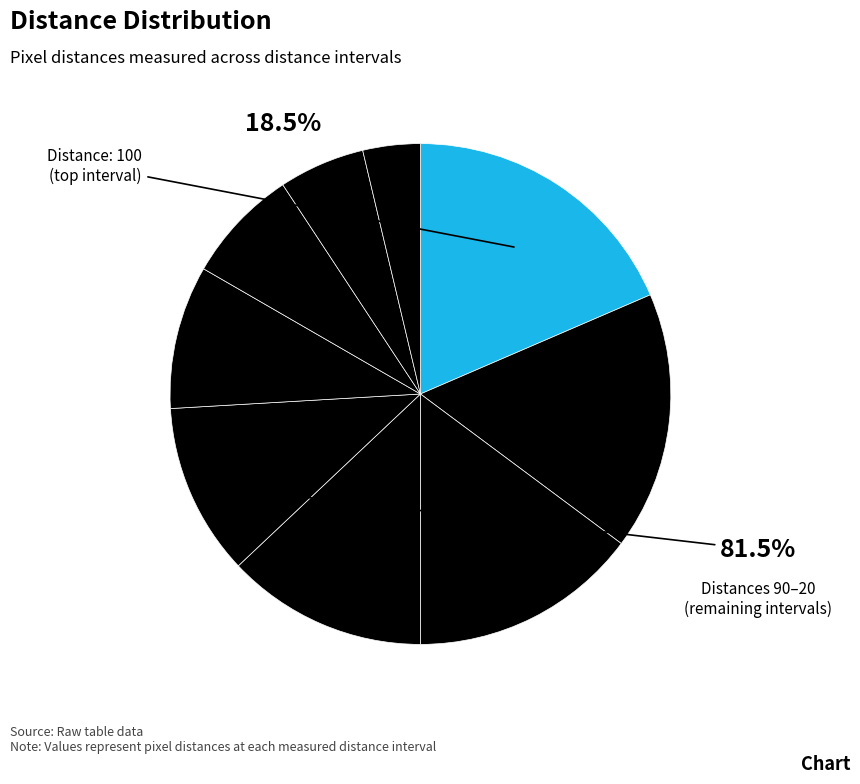

Which has a higher value, 60 or 50?

60